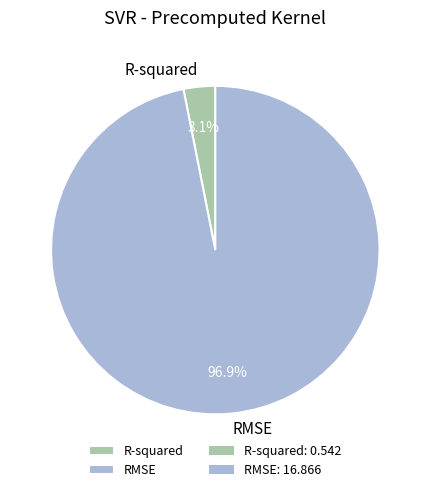

True or false: RMSE accounts for 97% of the total.

True